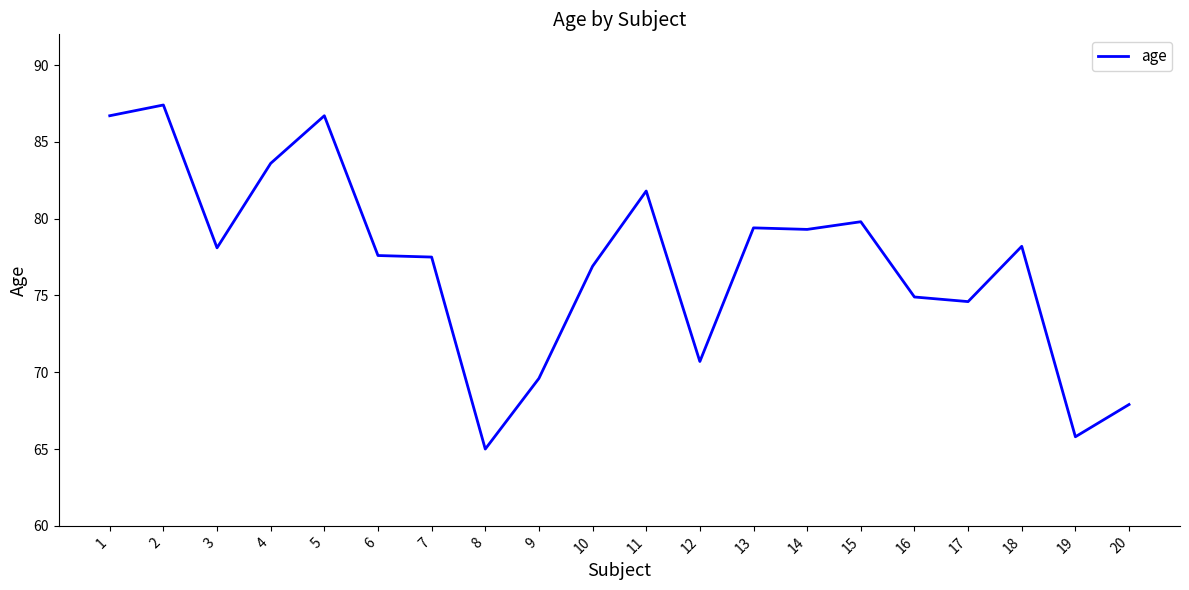

What is the sum of the values at 8 and 18?

143.2